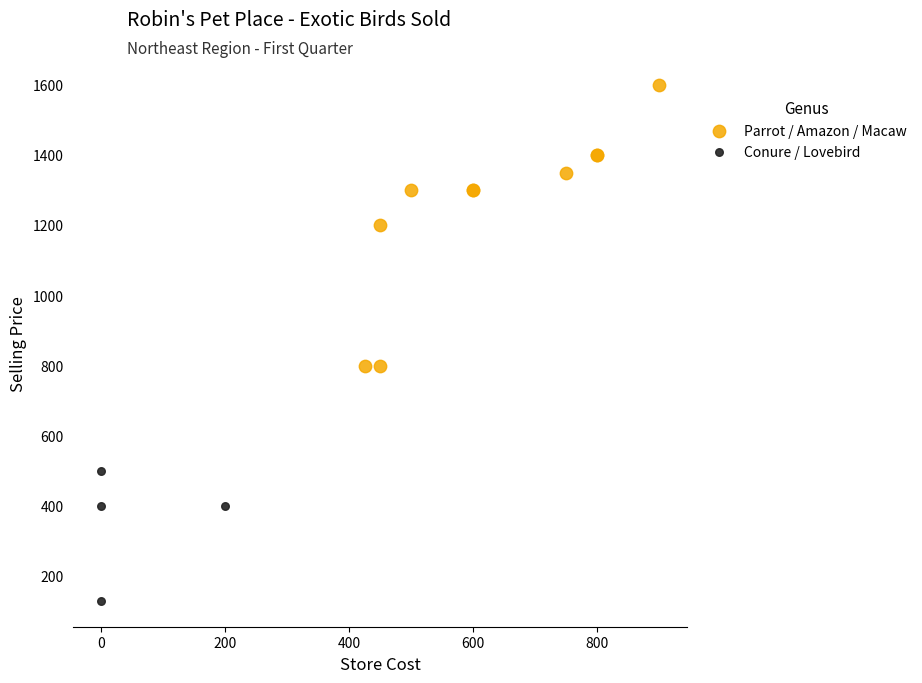

Which series contains the lowest Y value?

Conure / Lovebird